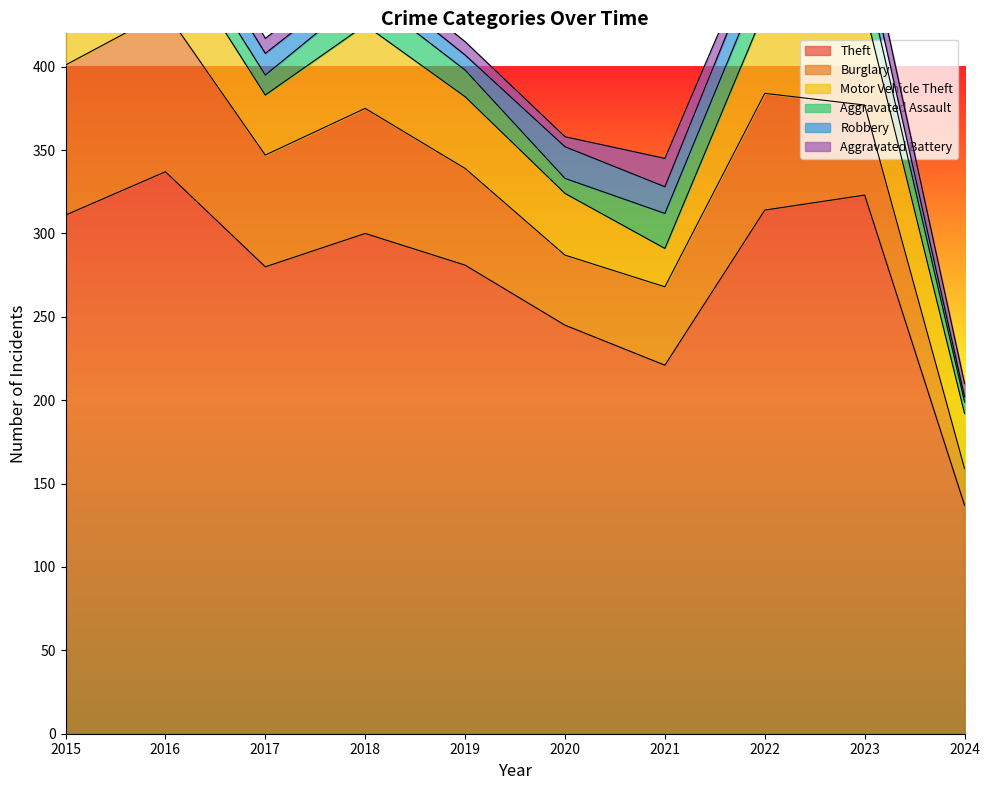

Where does the Aggravated Assault series first go above 16?

2018